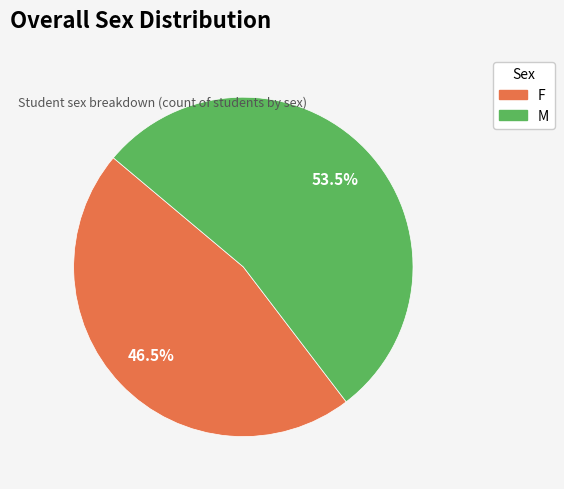

How many segments does this pie chart have?

2